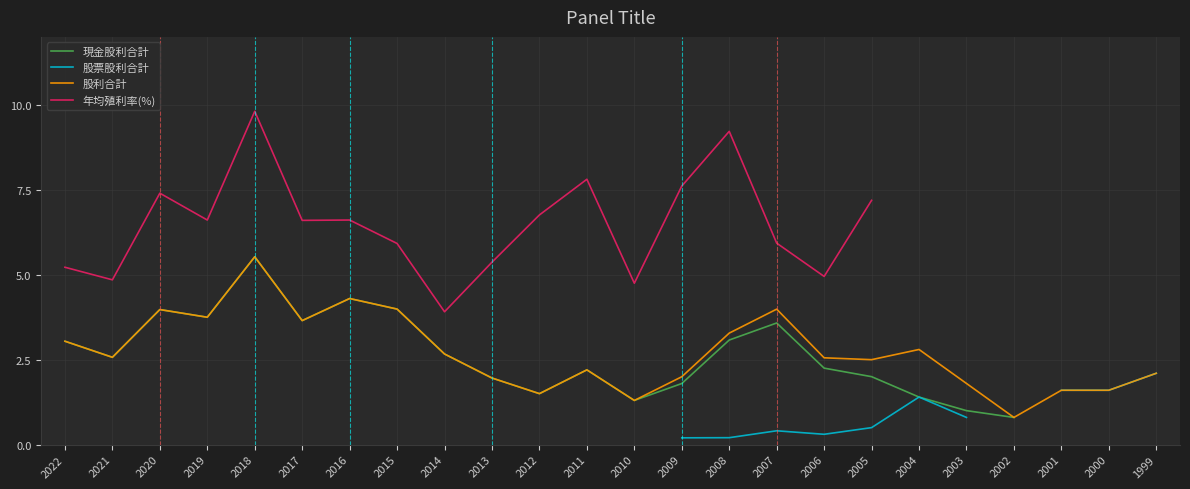

How many interior local peaks does the 現金股利合計 series have?

5